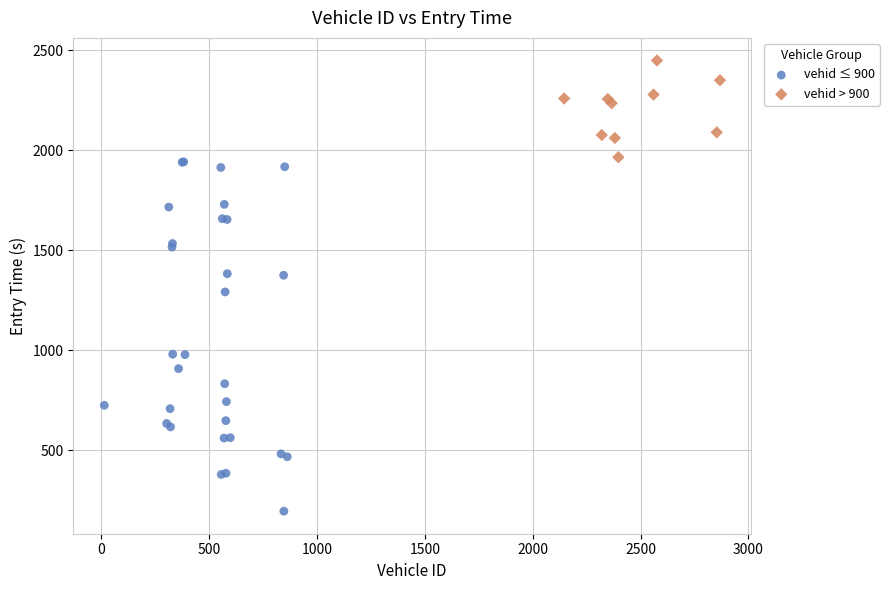

Which series reaches the minimum Y coordinate?

vehid ≤ 900